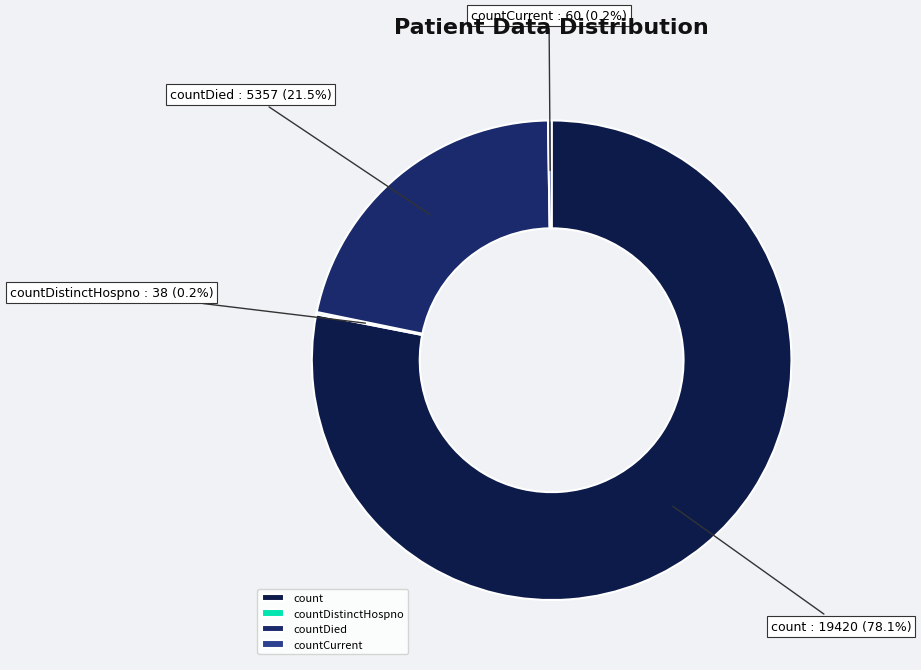

True or false: count accounts for 66% of the total.

False